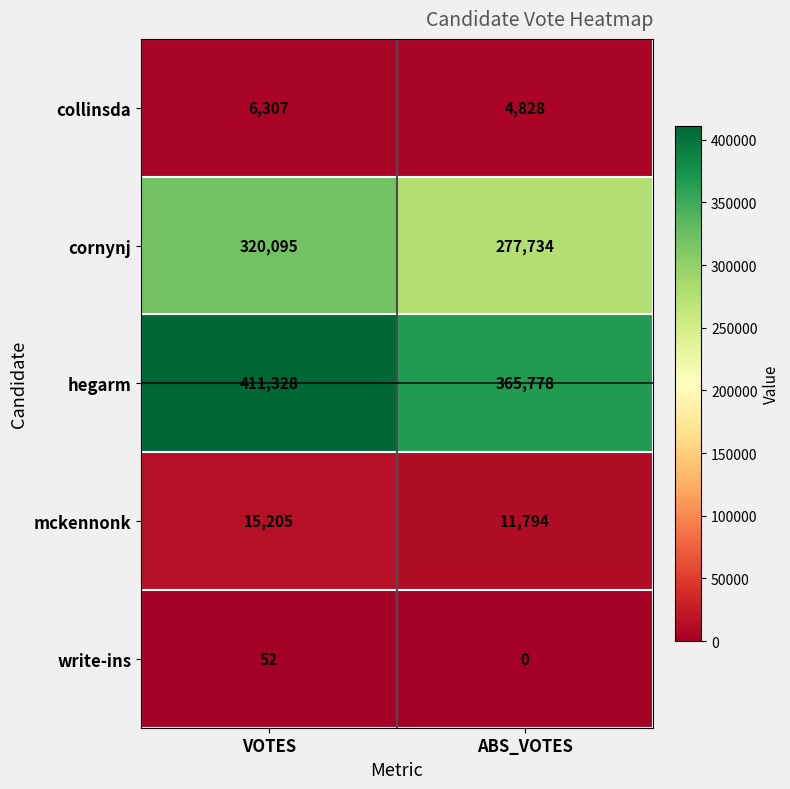

Count the number of data series in this chart.

5